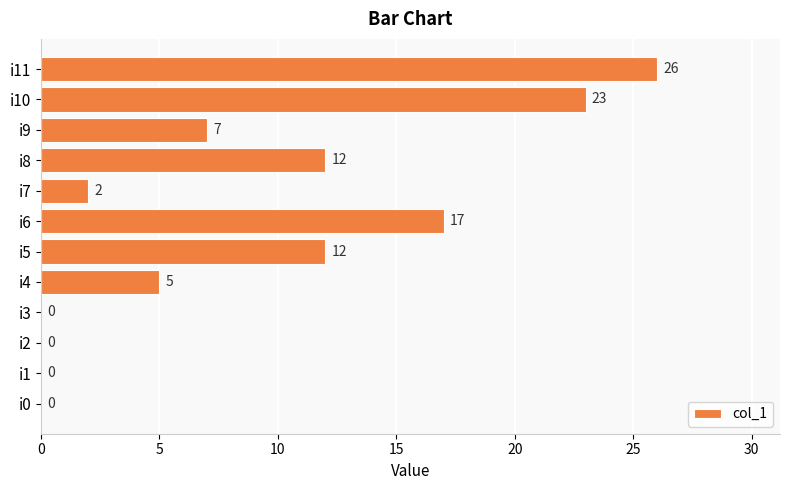

What is the average value?

9